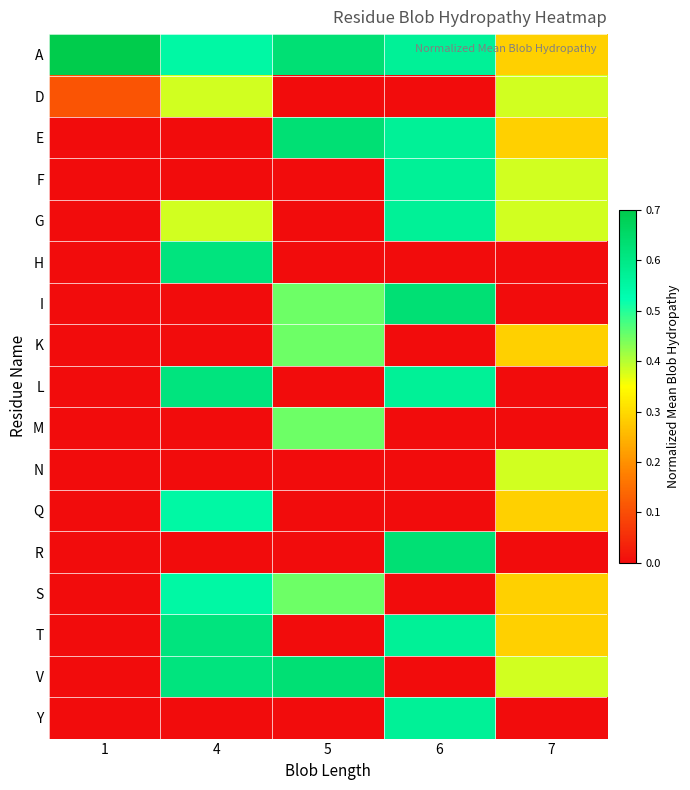

Which has a higher value, 1 or 5?

1